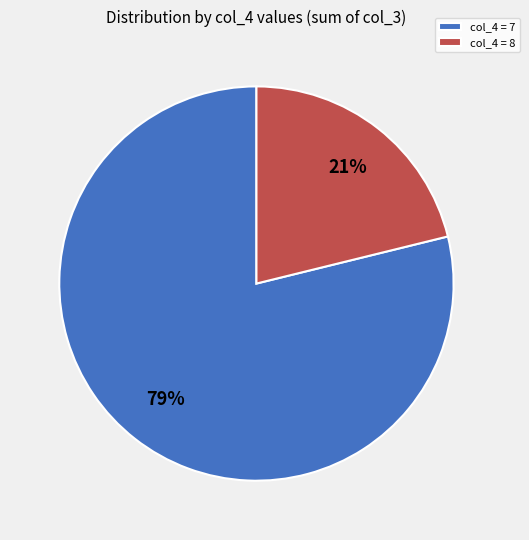

Rank the categories by value from lowest to highest.

col_4 = 8, col_4 = 7